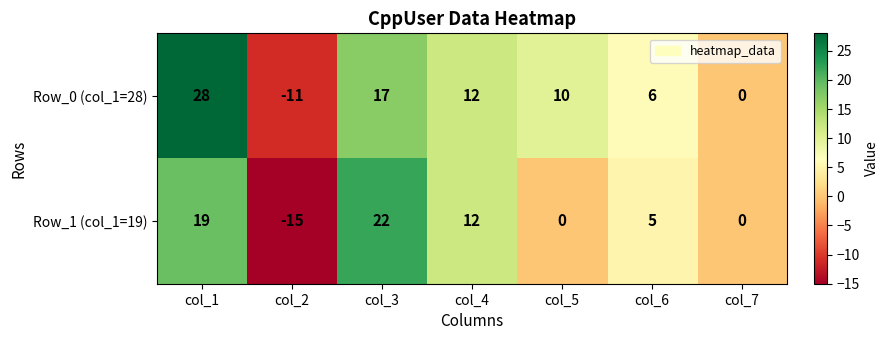

Between col_6 and col_7, which series saw the biggest shift?

Row_0 (col_1=28)